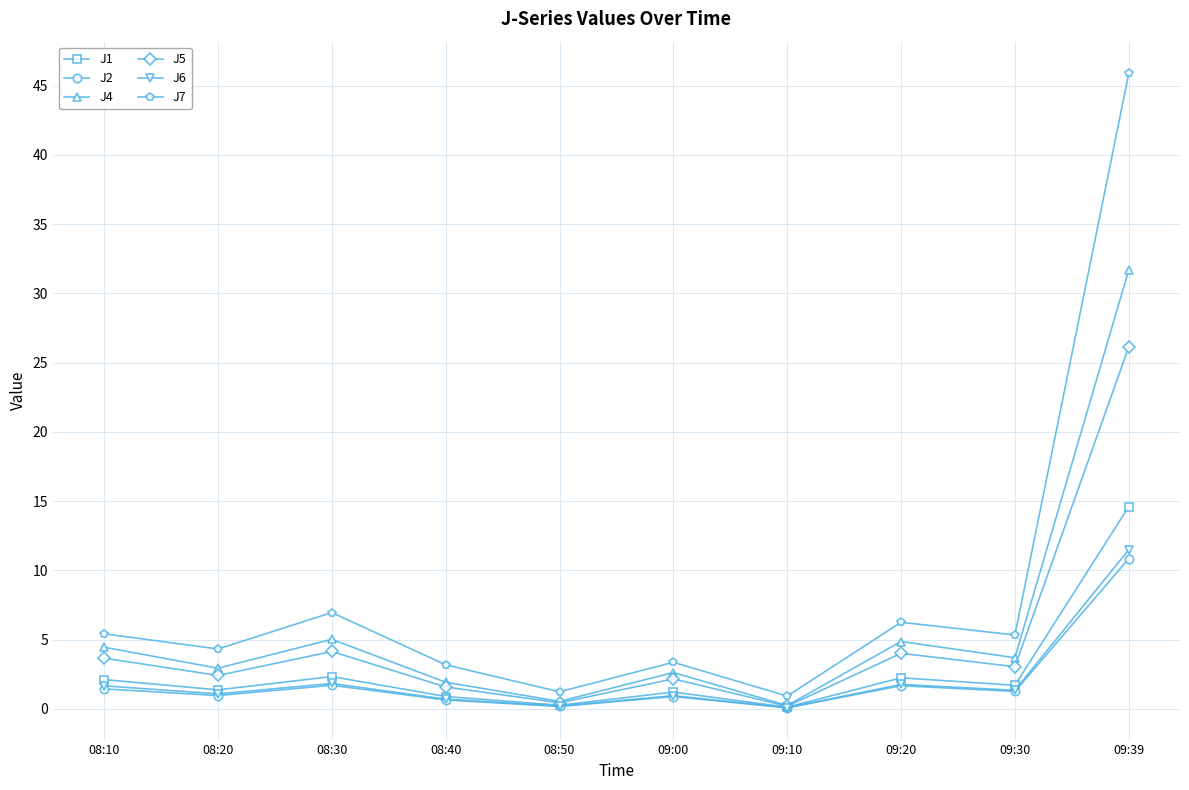

What is the label of the 8th point from the right?

08:30